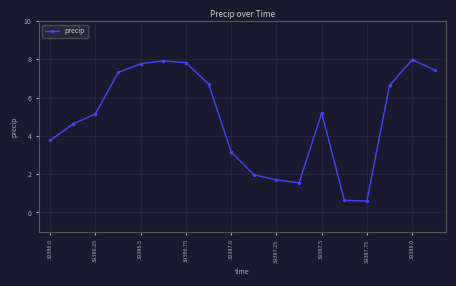

What is the value of the 15th point from the left?

0.6